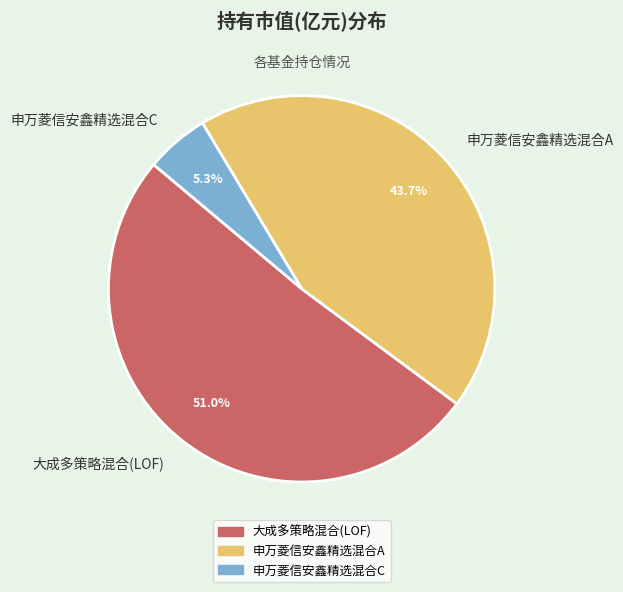

Count the number of slices in the pie.

3